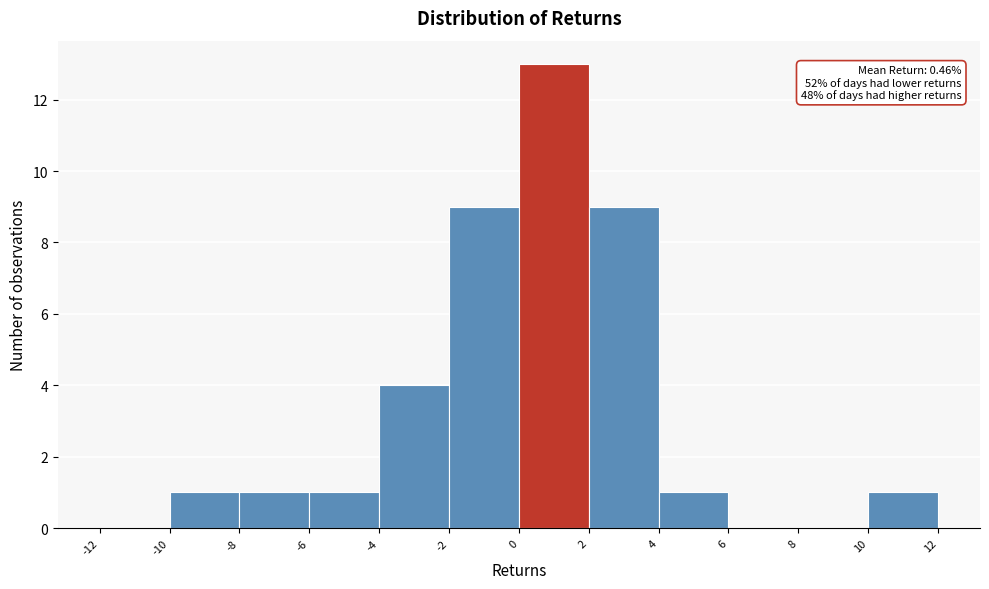

Over which range of the x-axis is the bar tallest?

0 to 2